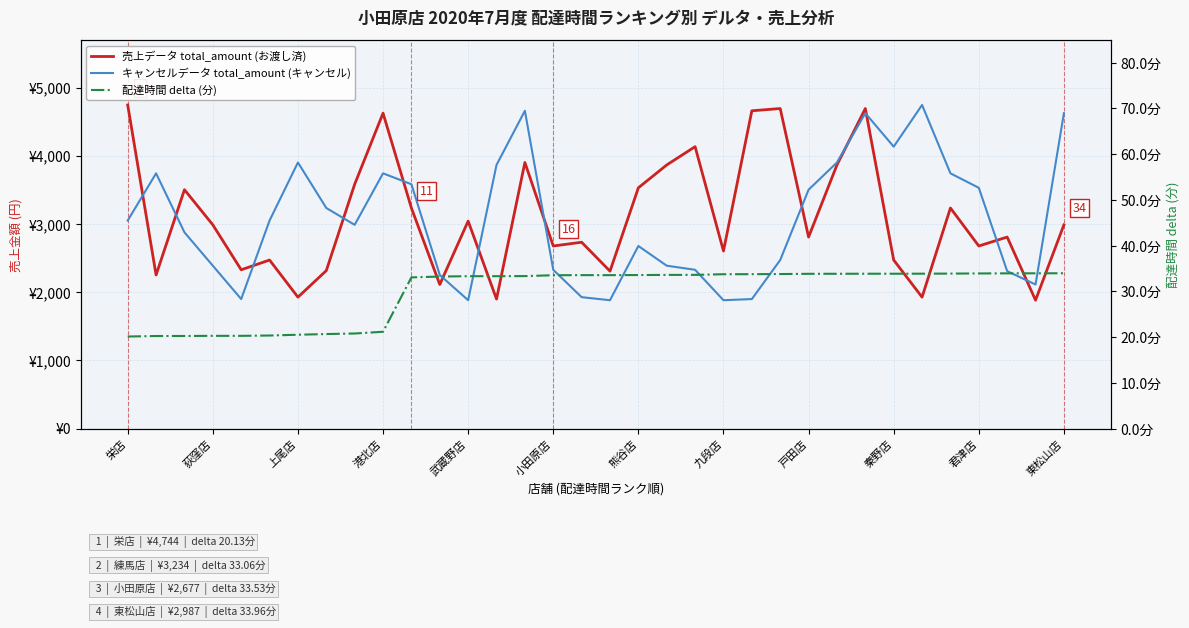

At which category is the sum across all series the highest?

26